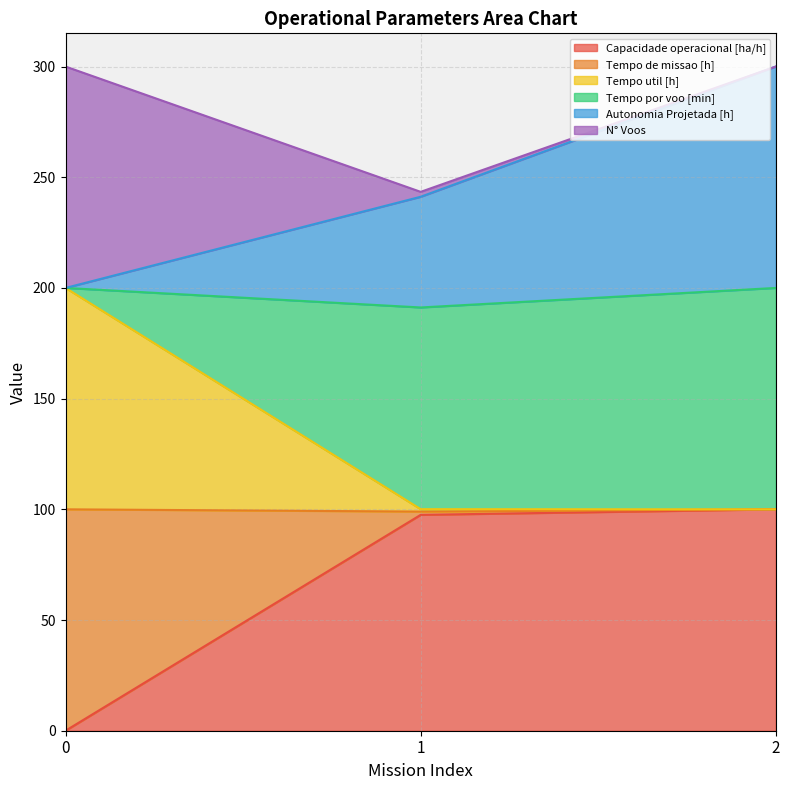

What is the highest value of the Capacidade operacional [ha/h] series?

100.0